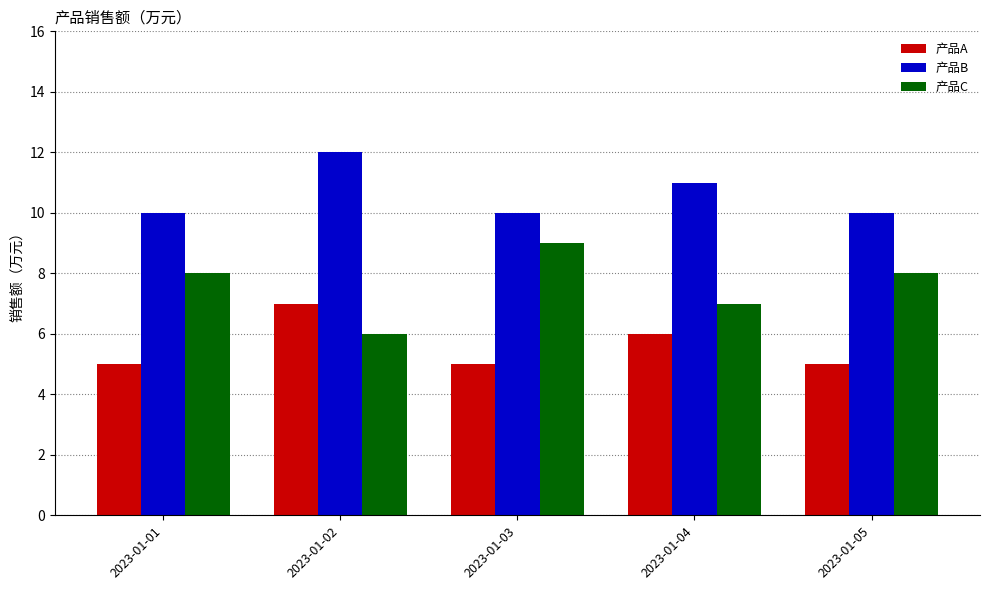

List the series in order of their overall mean, lowest first.

产品A, 产品C, 产品B